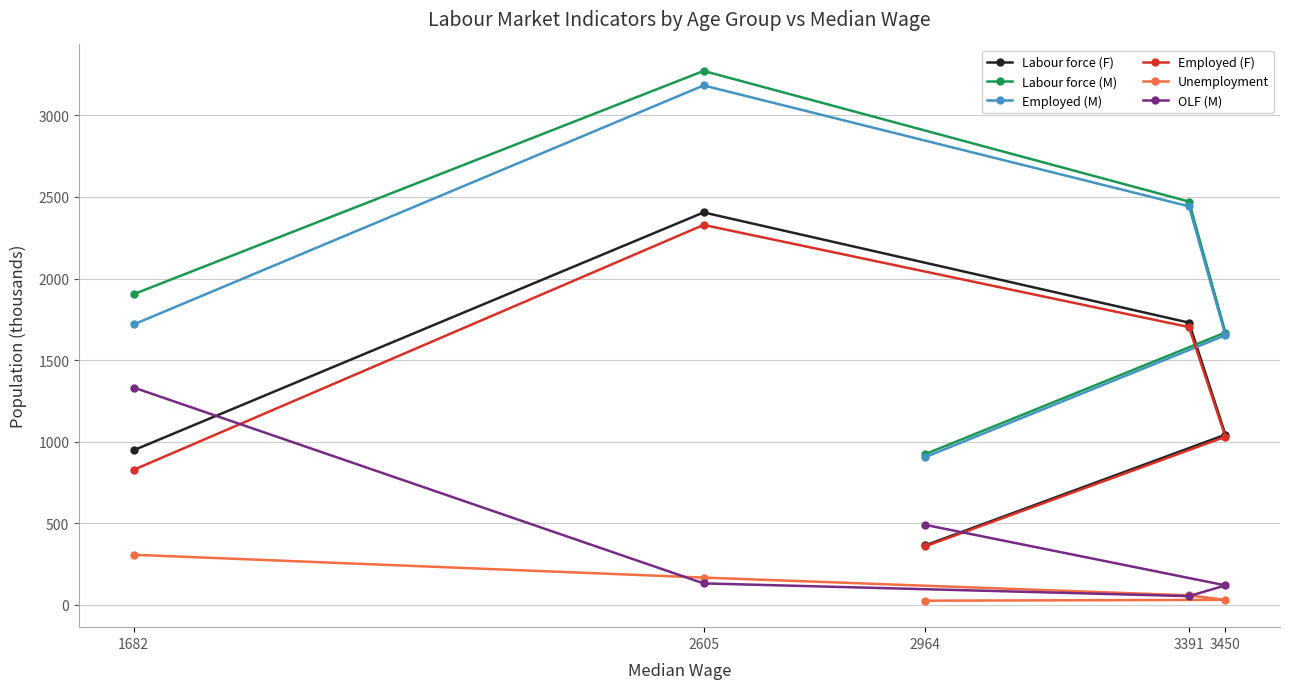

What is the difference between the second highest and minimum values in the Labour force (M) series?

1549.0